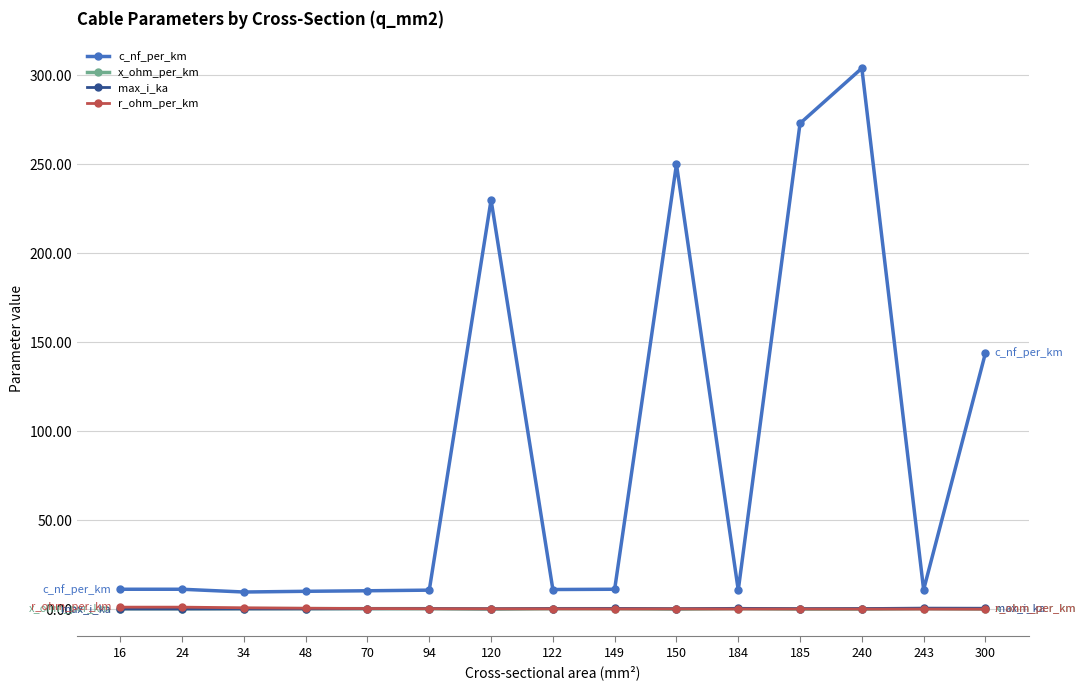

Which series has the largest total across all categories?

c_nf_per_km